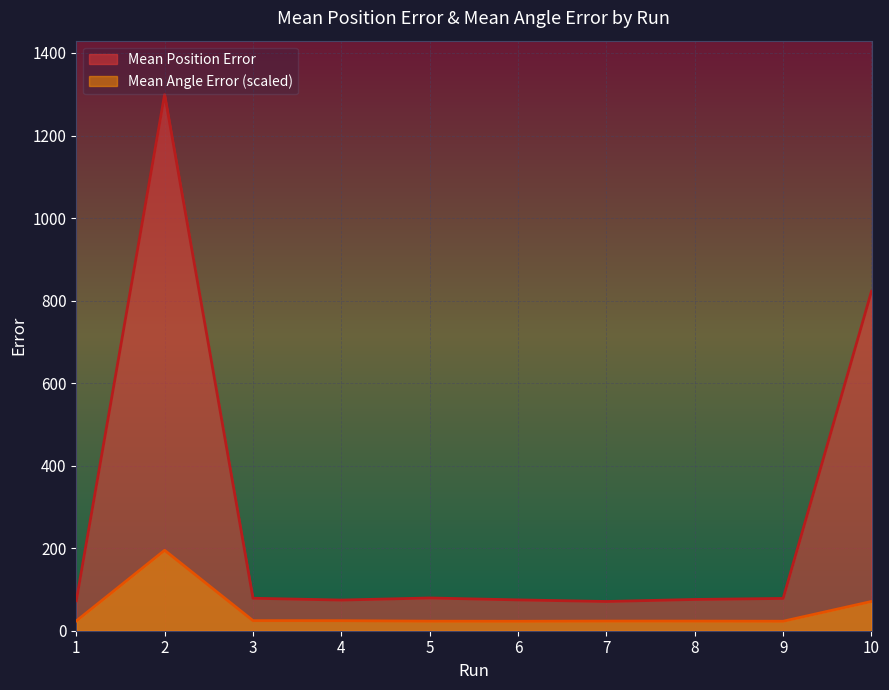

Which series has the largest range (max minus min)?

Mean Position Error